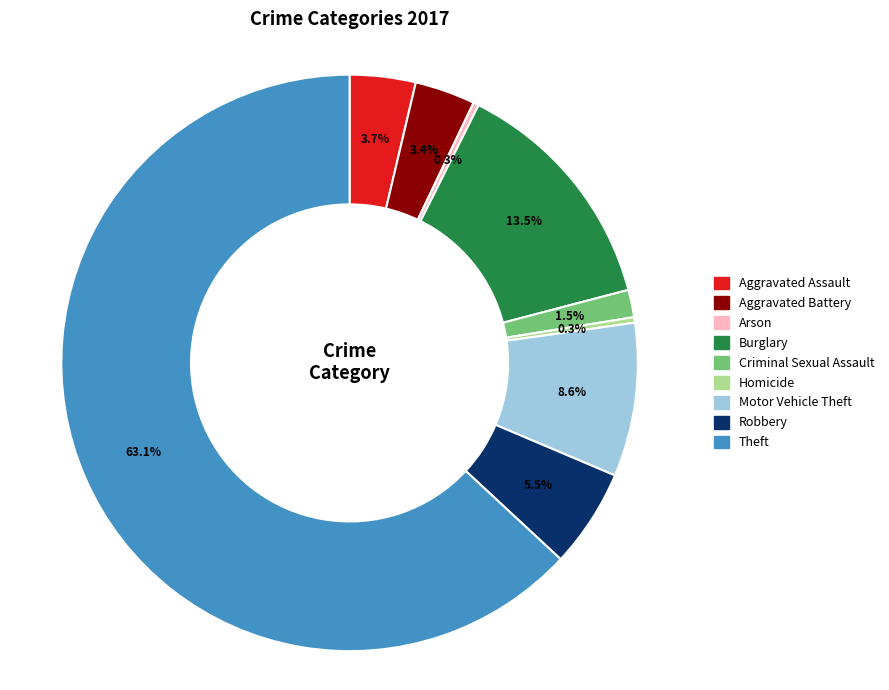

What is the total percentage of Aggravated Assault and Arson?

4.0%